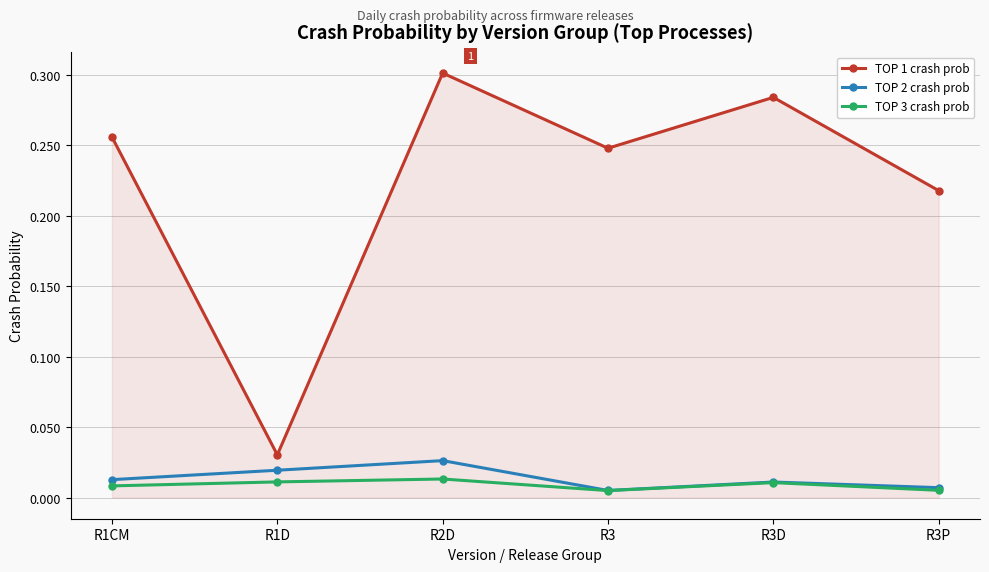

List the series in order of their peak value, lowest first.

TOP 3 crash prob, TOP 2 crash prob, TOP 1 crash prob